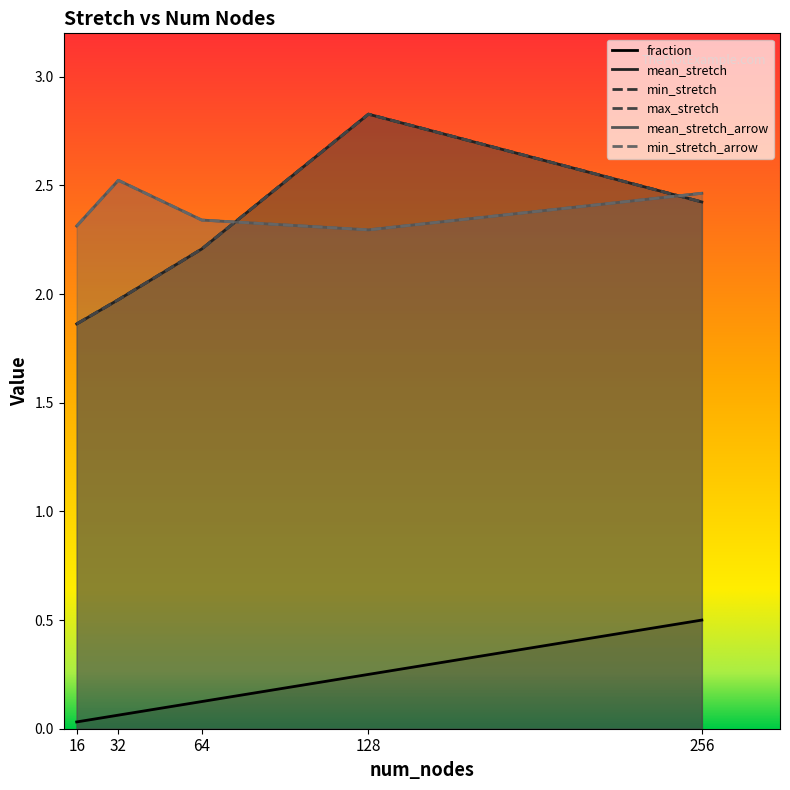

How many mean_stretch_arrow values are between 2 and 3?

5